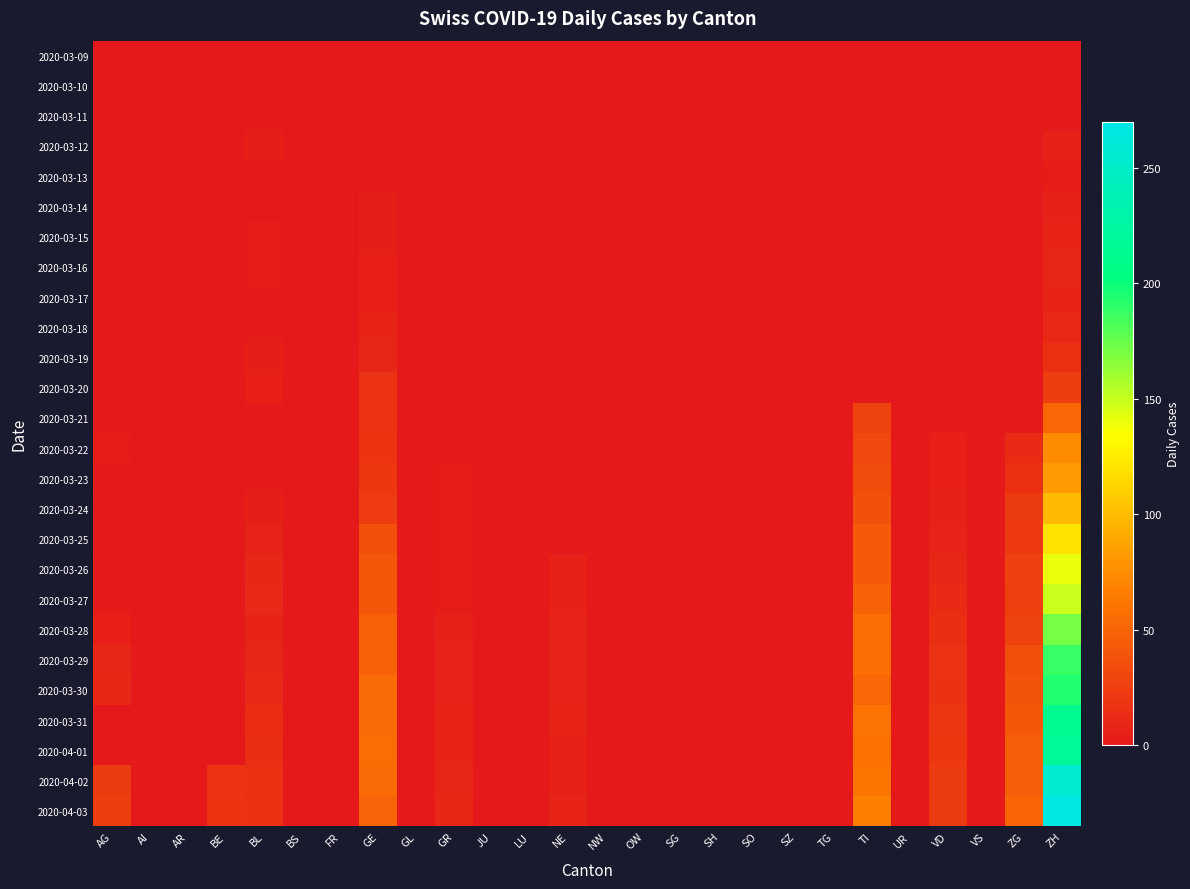

Reading left to right, what are all the values shown in this chart?

2020-03-09: AG=0	AI=0	AR=0	BE=0	BL=0	BS=0	FR=0	GE=0	GL=0	GR=0	JU=0	LU=0	NE=0	NW=0	OW=0	SG=0	SH=0	SO=0	SZ=0	TG=0	TI=0	UR=0	VD=0	VS=0	ZG=0	ZH=0
2020-03-10: AG=0	AI=0	AR=0	BE=0	BL=0	BS=0	FR=0	GE=0	GL=0	GR=0	JU=0	LU=0	NE=0	NW=0	OW=0	SG=0	SH=0	SO=0	SZ=0	TG=0	TI=0	UR=0	VD=0	VS=0	ZG=0	ZH=0
2020-03-11: AG=0	AI=0	AR=0	BE=0	BL=2	BS=0	FR=0	GE=0	GL=0	GR=0	JU=0	LU=0	NE=0	NW=0	OW=0	SG=0	SH=0	SO=0	SZ=0	TG=0	TI=0	UR=0	VD=0	VS=0	ZG=0	ZH=2
2020-03-12: AG=0	AI=0	AR=0	BE=0	BL=4	BS=0	FR=0	GE=1	GL=0	GR=0	JU=0	LU=0	NE=0	NW=0	OW=0	SG=0	SH=0	SO=0	SZ=0	TG=0	TI=0	UR=0	VD=1	VS=0	ZG=0	ZH=6
2020-03-13: AG=0	AI=0	AR=0	BE=0	BL=1	BS=0	FR=0	GE=1	GL=0	GR=0	JU=0	LU=0	NE=0	NW=0	OW=0	SG=0	SH=0	SO=0	SZ=0	TG=0	TI=0	UR=0	VD=1	VS=0	ZG=0	ZH=3
2020-03-14: AG=0	AI=0	AR=0	BE=0	BL=1	BS=0	FR=0	GE=4	GL=0	GR=0	JU=0	LU=0	NE=0	NW=0	OW=0	SG=0	SH=0	SO=0	SZ=0	TG=0	TI=0	UR=0	VD=1	VS=0	ZG=0	ZH=6
2020-03-15: AG=0	AI=0	AR=0	BE=0	BL=3	BS=0	FR=0	GE=4	GL=0	GR=0	JU=0	LU=0	NE=0	NW=0	OW=0	SG=0	SH=0	SO=0	SZ=0	TG=0	TI=0	UR=0	VD=1	VS=0	ZG=0	ZH=8
2020-03-16: AG=0	AI=0	AR=0	BE=0	BL=3	BS=0	FR=0	GE=5	GL=0	GR=0	JU=0	LU=0	NE=0	NW=0	OW=0	SG=0	SH=0	SO=0	SZ=0	TG=0	TI=0	UR=0	VD=1	VS=0	ZG=0	ZH=9
2020-03-17: AG=0	AI=0	AR=0	BE=0	BL=2	BS=0	FR=0	GE=5	GL=0	GR=0	JU=0	LU=0	NE=0	NW=0	OW=0	SG=0	SH=0	SO=0	SZ=0	TG=0	TI=0	UR=0	VD=1	VS=0	ZG=0	ZH=8
2020-03-18: AG=0	AI=0	AR=0	BE=0	BL=2	BS=0	FR=0	GE=8	GL=0	GR=0	JU=0	LU=0	NE=0	NW=0	OW=0	SG=0	SH=0	SO=0	SZ=0	TG=0	TI=0	UR=0	VD=1	VS=0	ZG=0	ZH=11
2020-03-19: AG=0	AI=0	AR=0	BE=0	BL=4	BS=0	FR=0	GE=9	GL=0	GR=1	JU=0	LU=0	NE=0	NW=0	OW=0	SG=0	SH=0	SO=0	SZ=0	TG=0	TI=0	UR=0	VD=1	VS=0	ZG=0	ZH=15
2020-03-20: AG=0	AI=0	AR=0	BE=0	BL=5	BS=0	FR=0	GE=17	GL=0	GR=1	JU=0	LU=0	NE=0	NW=0	OW=0	SG=0	SH=0	SO=0	SZ=0	TG=0	TI=0	UR=0	VD=2	VS=0	ZG=0	ZH=25
2020-03-21: AG=0	AI=0	AR=0	BE=0	BL=2	BS=0	FR=0	GE=17	GL=0	GR=2	JU=0	LU=0	NE=0	NW=0	OW=0	SG=0	SH=0	SO=0	SZ=0	TG=0	TI=28	UR=0	VD=2	VS=0	ZG=0	ZH=51
2020-03-22: AG=3	AI=0	AR=0	BE=0	BL=2	BS=0	FR=0	GE=18	GL=0	GR=2	JU=0	LU=0	NE=0	NW=0	OW=0	SG=0	SH=0	SO=0	SZ=0	TG=0	TI=32	UR=0	VD=5	VS=0	ZG=12	ZH=74
2020-03-23: AG=2	AI=0	AR=0	BE=0	BL=2	BS=0	FR=0	GE=21	GL=0	GR=3	JU=0	LU=0	NE=0	NW=0	OW=0	SG=0	SH=0	SO=0	SZ=0	TG=0	TI=34	UR=0	VD=5	VS=0	ZG=15	ZH=82
2020-03-24: AG=0	AI=0	AR=0	BE=0	BL=4	BS=0	FR=0	GE=24	GL=0	GR=3	JU=0	LU=0	NE=0	NW=0	OW=0	SG=0	SH=0	SO=0	SZ=0	TG=0	TI=37	UR=0	VD=6	VS=0	ZG=23	ZH=99
2020-03-25: AG=0	AI=0	AR=0	BE=0	BL=7	BS=0	FR=0	GE=36	GL=0	GR=3	JU=0	LU=0	NE=0	NW=0	OW=0	SG=0	SH=0	SO=0	SZ=0	TG=0	TI=43	UR=0	VD=7	VS=0	ZG=22	ZH=120
2020-03-26: AG=2	AI=0	AR=0	BE=0	BL=10	BS=0	FR=0	GE=41	GL=0	GR=3	JU=0	LU=0	NE=6	NW=0	OW=0	SG=0	SH=0	SO=0	SZ=0	TG=0	TI=43	UR=0	VD=9	VS=0	ZG=27	ZH=141
2020-03-27: AG=2	AI=0	AR=0	BE=0	BL=11	BS=0	FR=0	GE=41	GL=0	GR=3	JU=0	LU=0	NE=6	NW=0	OW=0	SG=0	SH=0	SO=0	SZ=0	TG=0	TI=48	UR=0	VD=12	VS=0	ZG=26	ZH=149
2020-03-28: AG=5	AI=0	AR=0	BE=0	BL=8	BS=0	FR=0	GE=48	GL=0	GR=6	JU=0	LU=0	NE=7	NW=0	OW=0	SG=0	SH=0	SO=0	SZ=0	TG=0	TI=55	UR=0	VD=14	VS=0	ZG=28	ZH=171
2020-03-29: AG=9	AI=0	AR=0	BE=0	BL=9	BS=0	FR=0	GE=48	GL=0	GR=7	JU=0	LU=0	NE=7	NW=0	OW=0	SG=0	SH=0	SO=0	SZ=0	TG=0	TI=56	UR=0	VD=17	VS=0	ZG=35	ZH=188
2020-03-30: AG=10	AI=0	AR=0	BE=0	BL=11	BS=0	FR=0	GE=54	GL=0	GR=7	JU=0	LU=0	NE=7	NW=0	OW=0	SG=0	SH=0	SO=0	SZ=0	TG=0	TI=51	UR=0	VD=16	VS=0	ZG=38	ZH=194
2020-03-31: AG=0	AI=0	AR=0	BE=0	BL=13	BS=0	FR=0	GE=54	GL=0	GR=8	JU=0	LU=0	NE=8	NW=0	OW=0	SG=0	SH=0	SO=0	SZ=0	TG=0	TI=60	UR=0	VD=19	VS=0	ZG=42	ZH=214
2020-04-01: AG=0	AI=0	AR=0	BE=0	BL=14	BS=0	FR=0	GE=55	GL=0	GR=8	JU=0	LU=0	NE=6	NW=0	OW=0	SG=0	SH=0	SO=0	SZ=0	TG=0	TI=59	UR=0	VD=21	VS=0	ZG=46	ZH=219
2020-04-02: AG=23	AI=0	AR=0	BE=17	BL=16	BS=0	FR=0	GE=54	GL=0	GR=9	JU=0	LU=0	NE=6	NW=0	OW=0	SG=0	SH=0	SO=0	SZ=0	TG=0	TI=61	UR=0	VD=23	VS=0	ZG=46	ZH=255
2020-04-03: AG=25	AI=0	AR=0	BE=18	BL=16	BS=0	FR=0	GE=49	GL=0	GR=10	JU=0	LU=0	NE=8	NW=0	OW=0	SG=0	SH=0	SO=0	SZ=0	TG=0	TI=67	UR=0	VD=23	VS=0	ZG=50	ZH=266